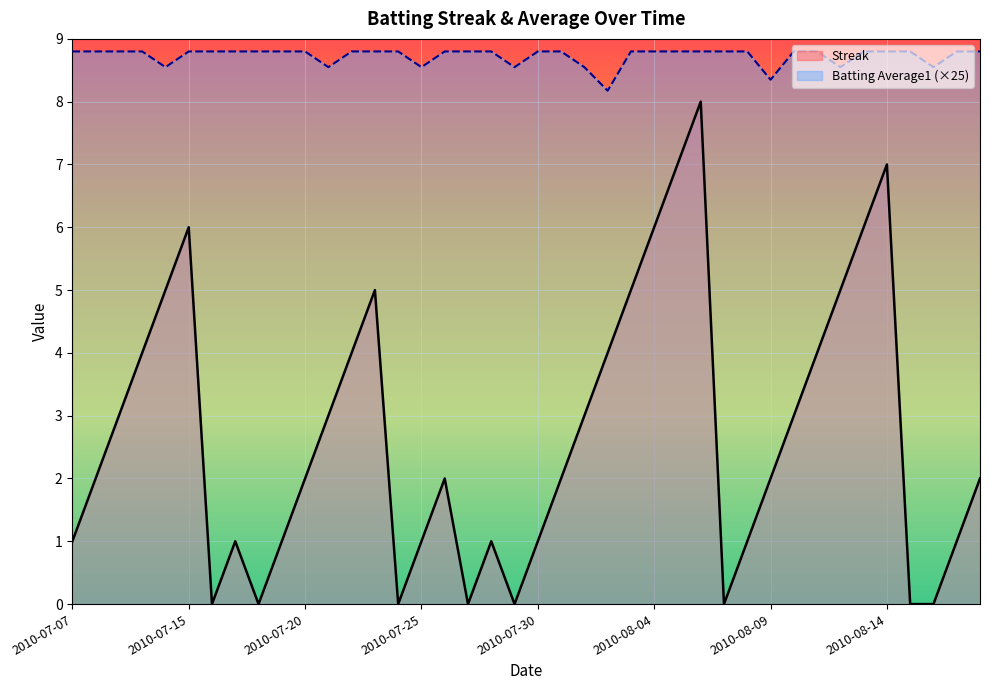

What is the maximum value for Batting Average1 (×25)?

8.8